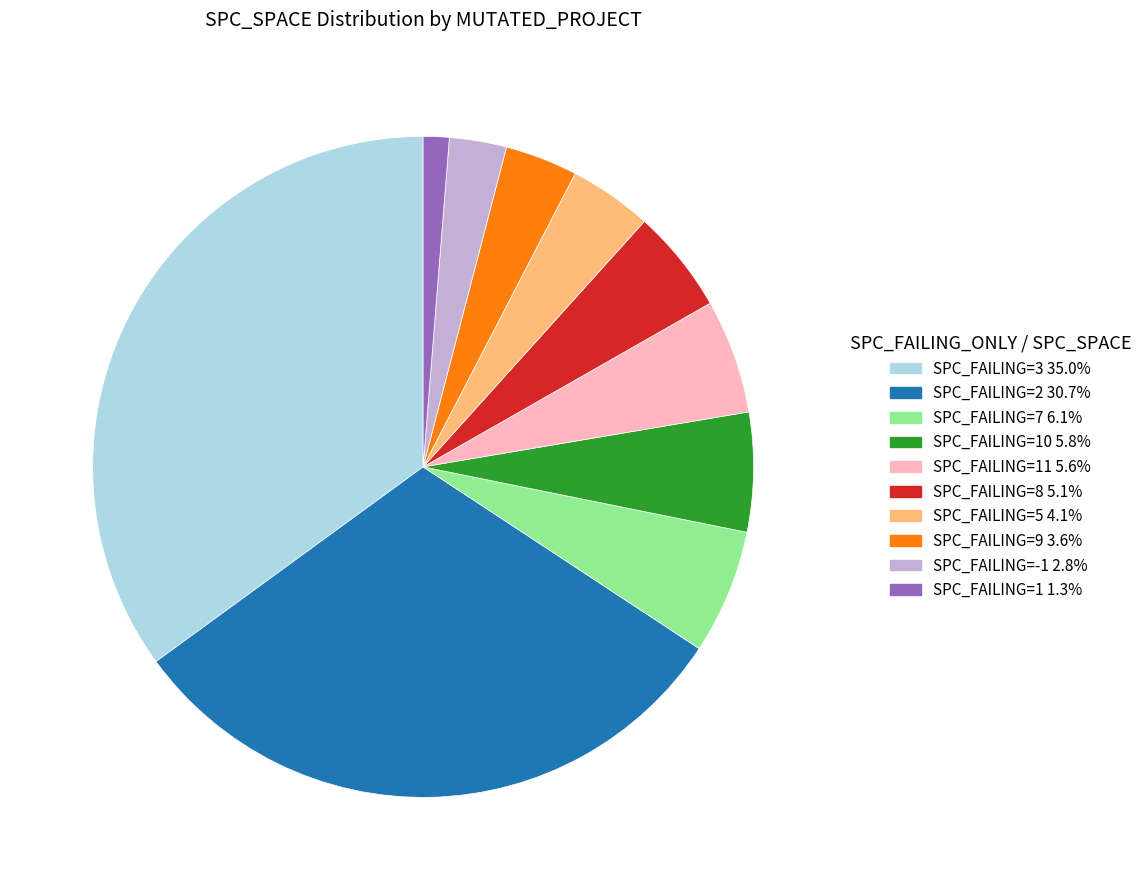

Does any single category account for the majority?

No